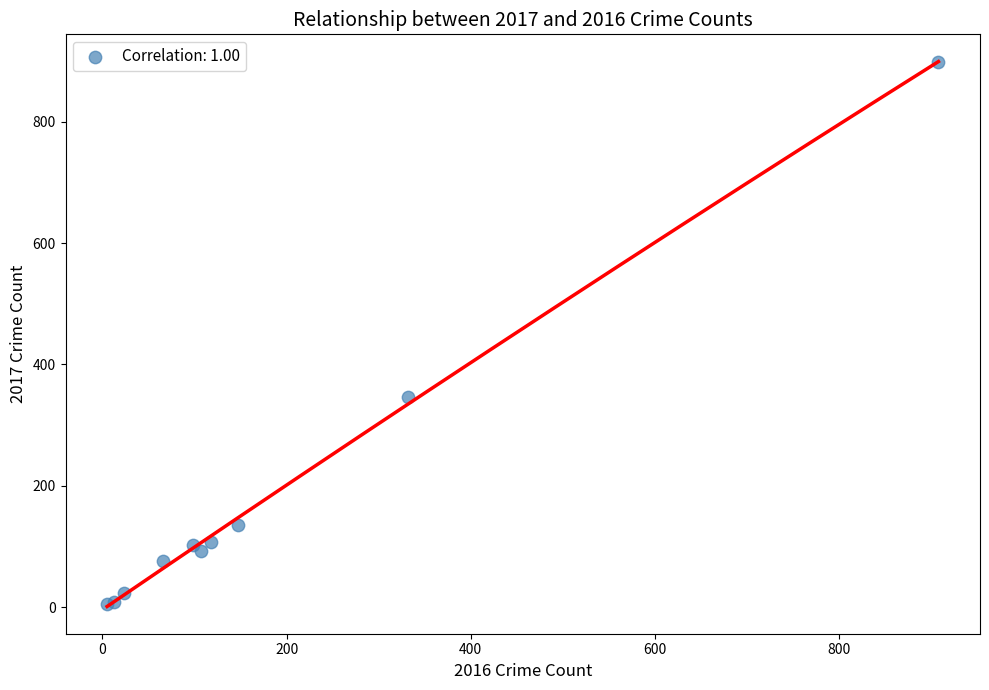

What Y value in the scatter plot is closest to 451?

347